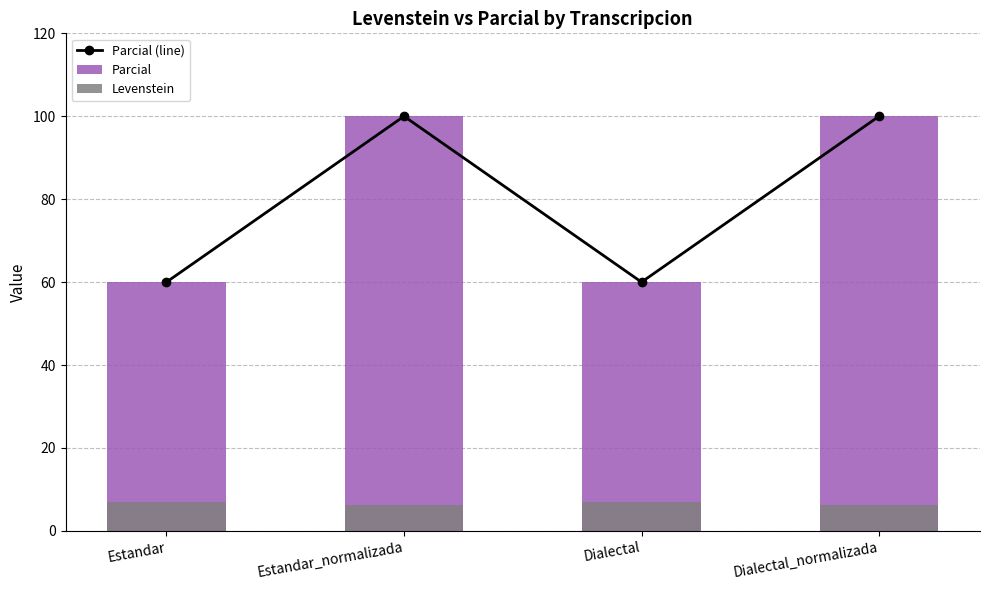

Which series has the largest range (max minus min)?

Parcial (line)